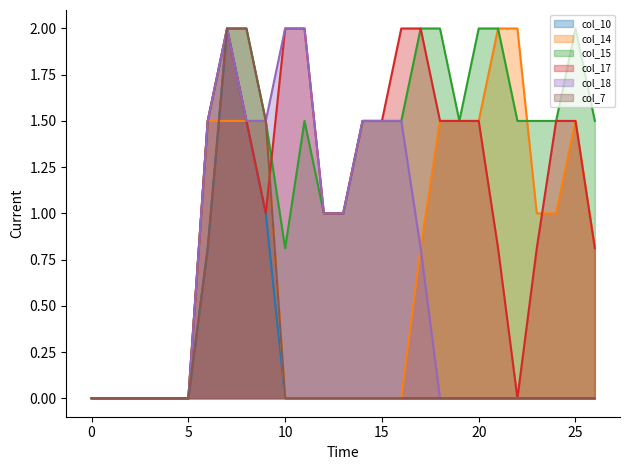

At which label is col_17 line closest to 1?

9